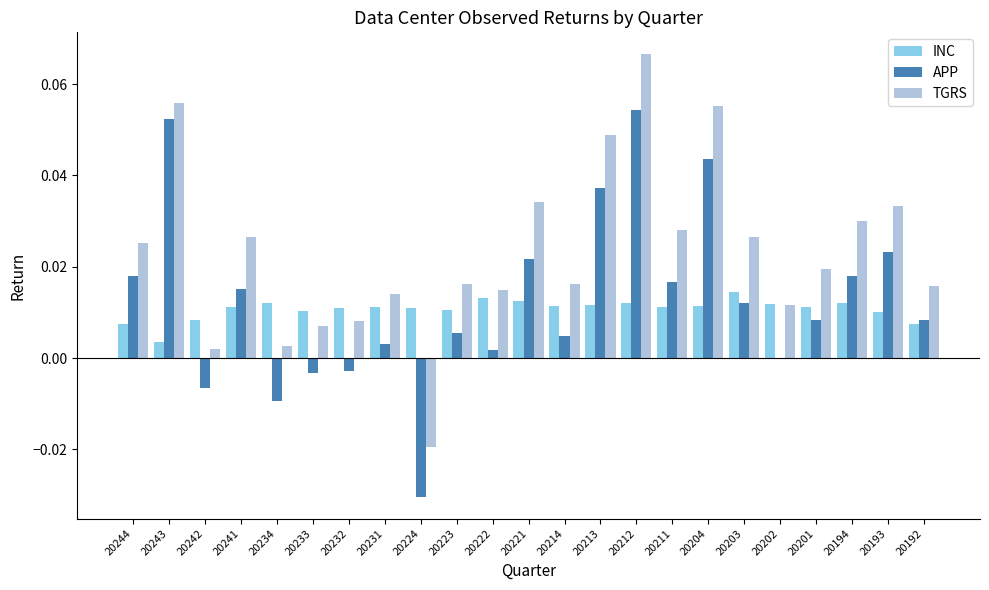

Which label corresponds to the largest value in the chart?

20212